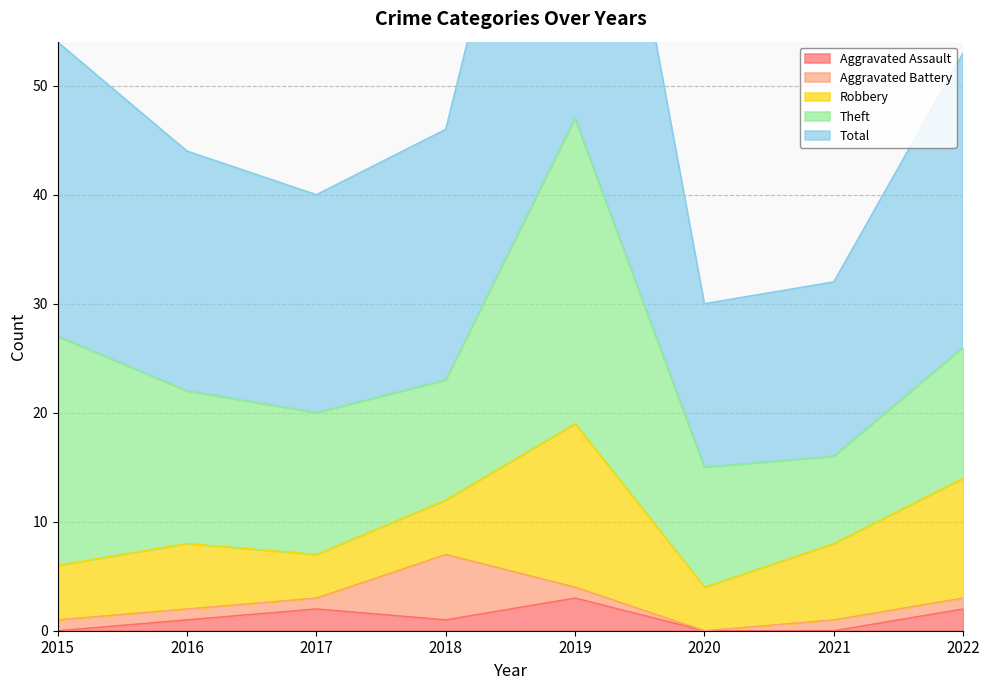

At which category is the sum across all series the highest?

2019